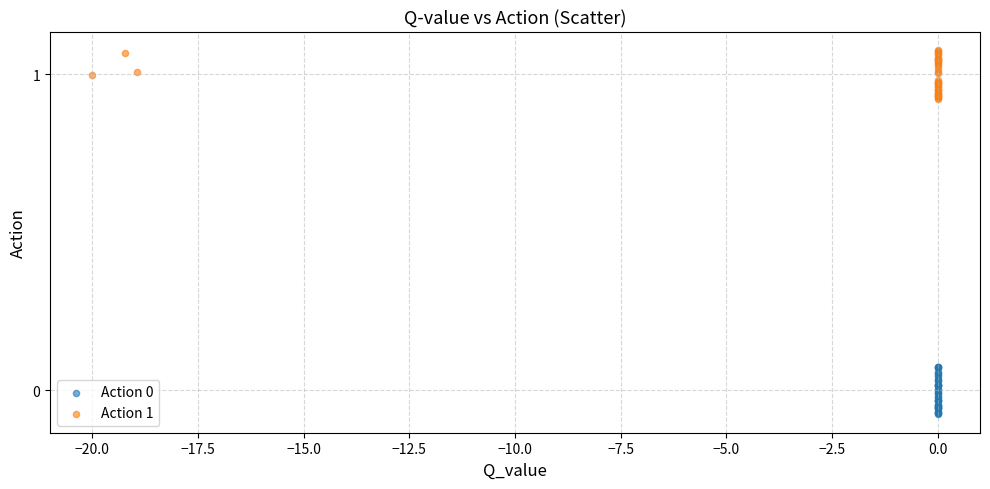

Which series contains the highest Y value?

Action 1